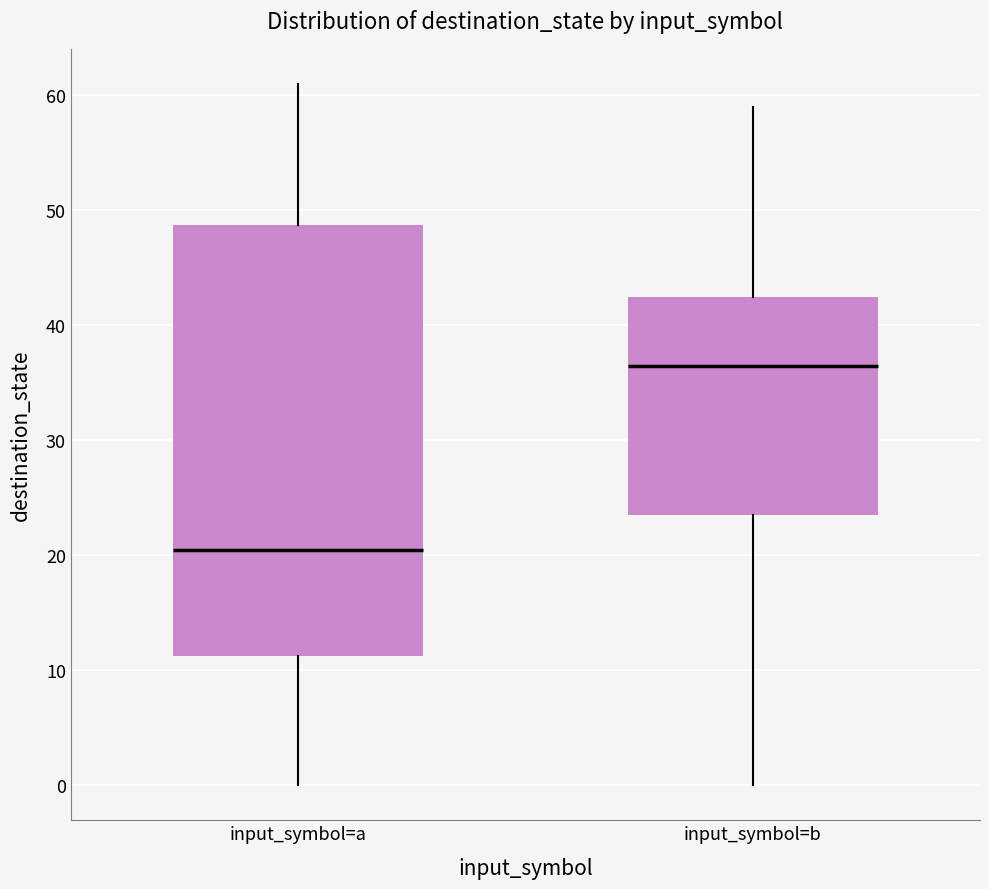

Comparing the boxes themselves (not the whiskers), which one is the tallest?

input_symbol=a